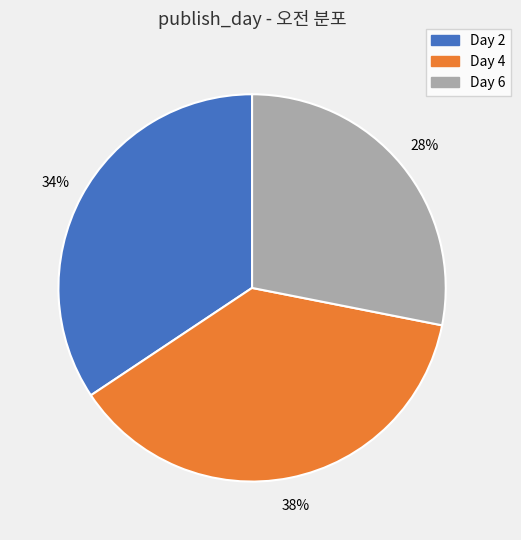

Is there a majority slice in this chart?

No